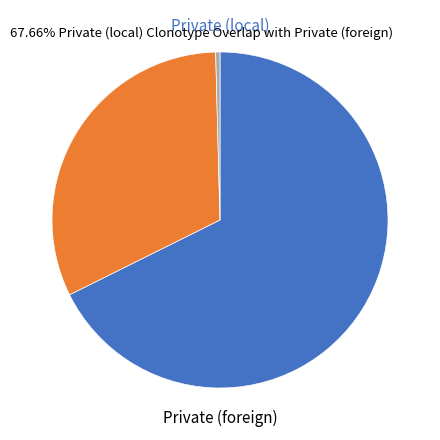

Is there a majority slice in this chart?

Yes